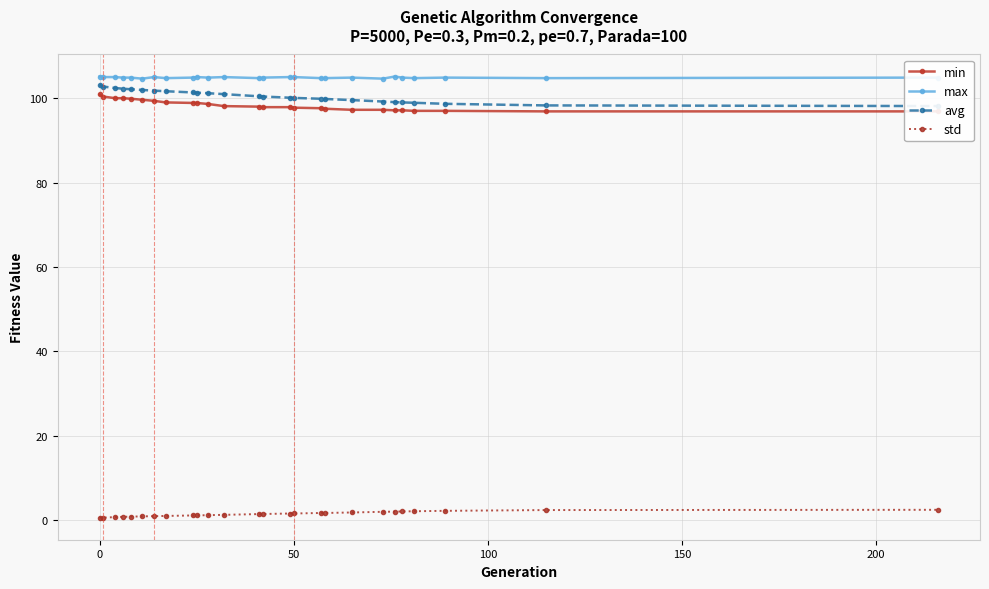

What is the highest value of the max series?

105.1